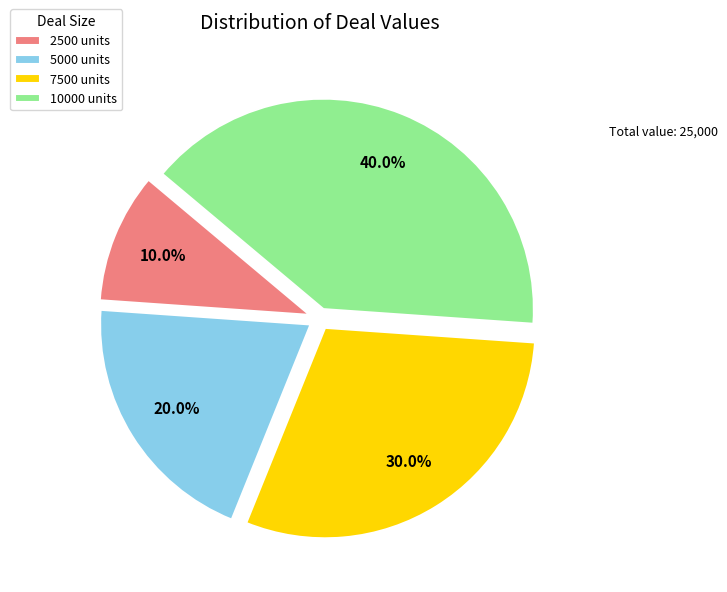

What percentage is the 2500 slice, to the nearest percent?

10%